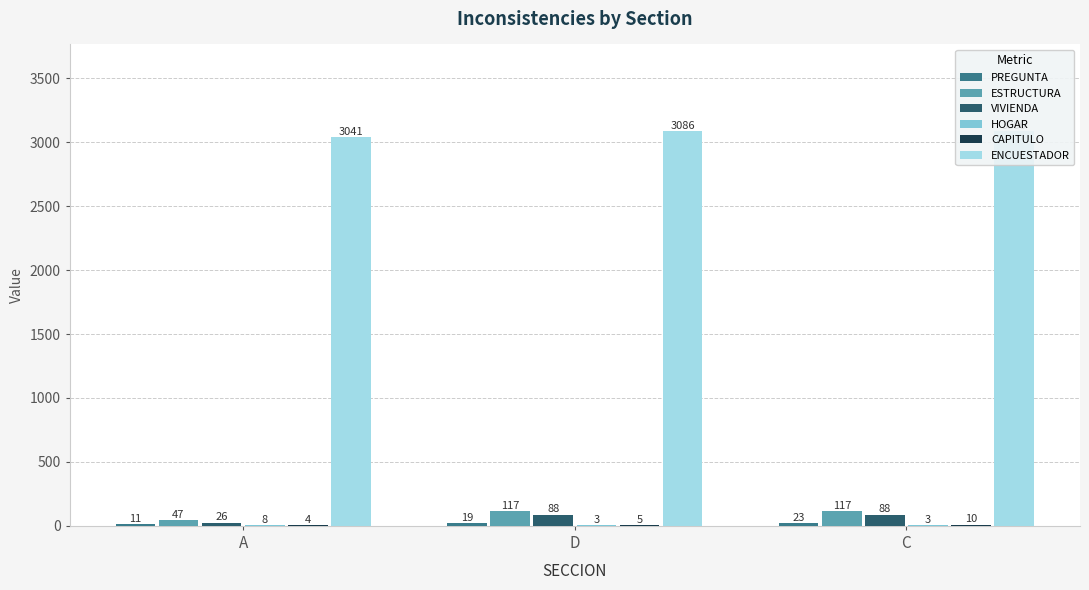

What position from the right is C?

1